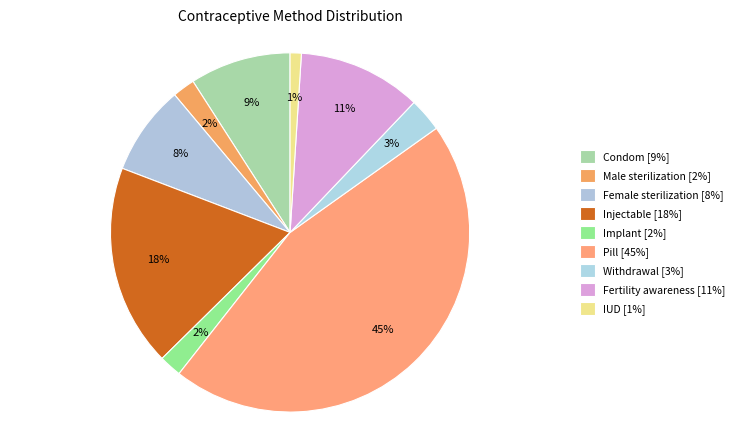

Rank the categories by value from lowest to highest.

IUD, Male sterilization, Implant, Withdrawal, Female sterilization, Condom, Fertility awareness, Injectable, Pill